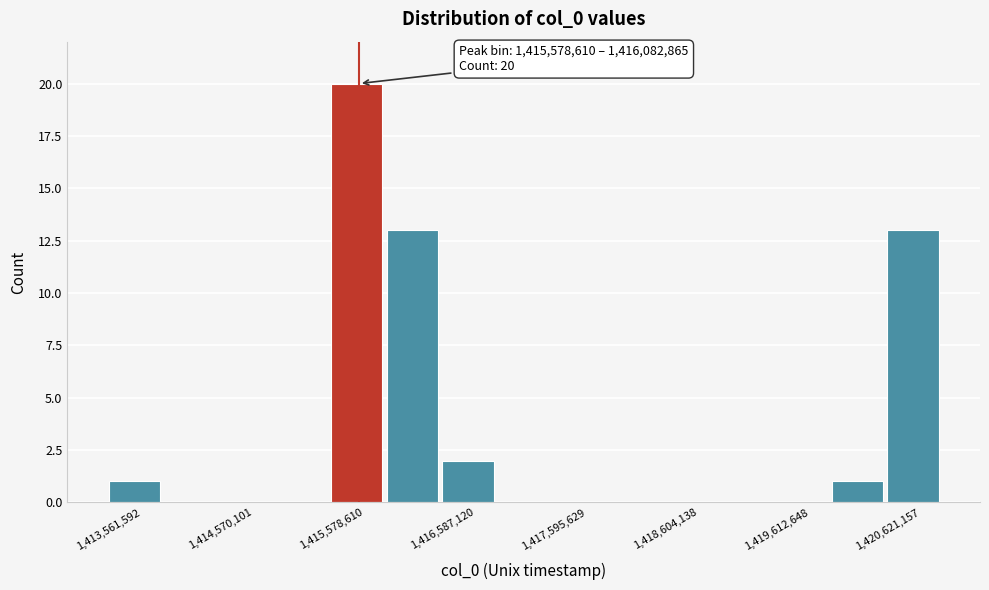

Around what value on the x-axis is the tallest bar? Give the approximate position of its centre, as read against the axis.

1415800000